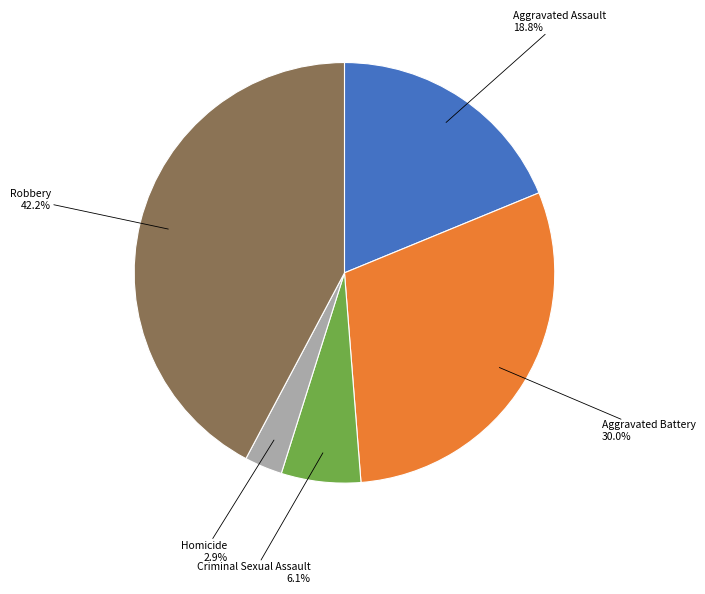

Is there a majority slice in this chart?

No